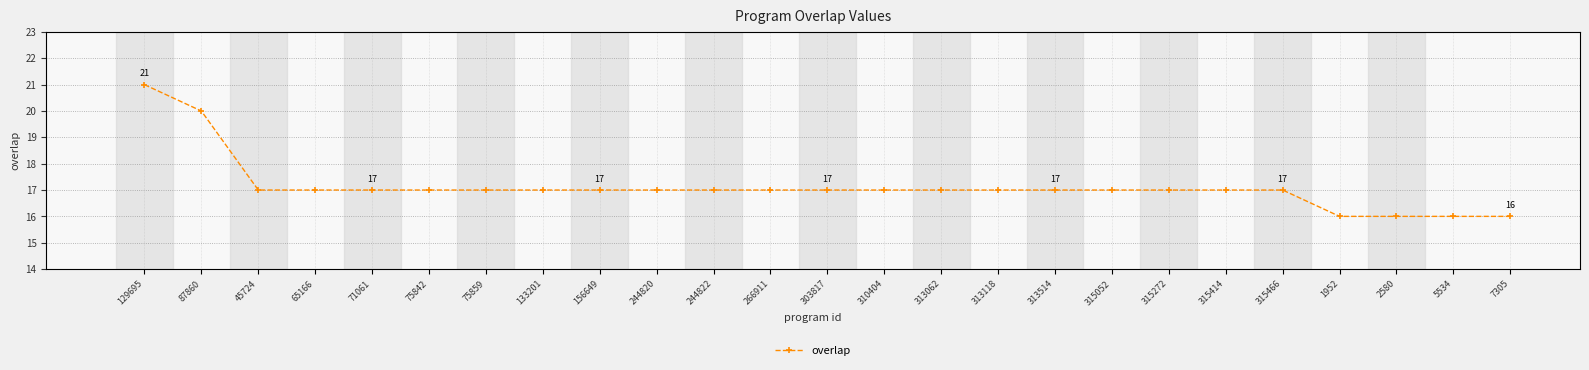

Which label corresponds to the largest value in the chart?

129695